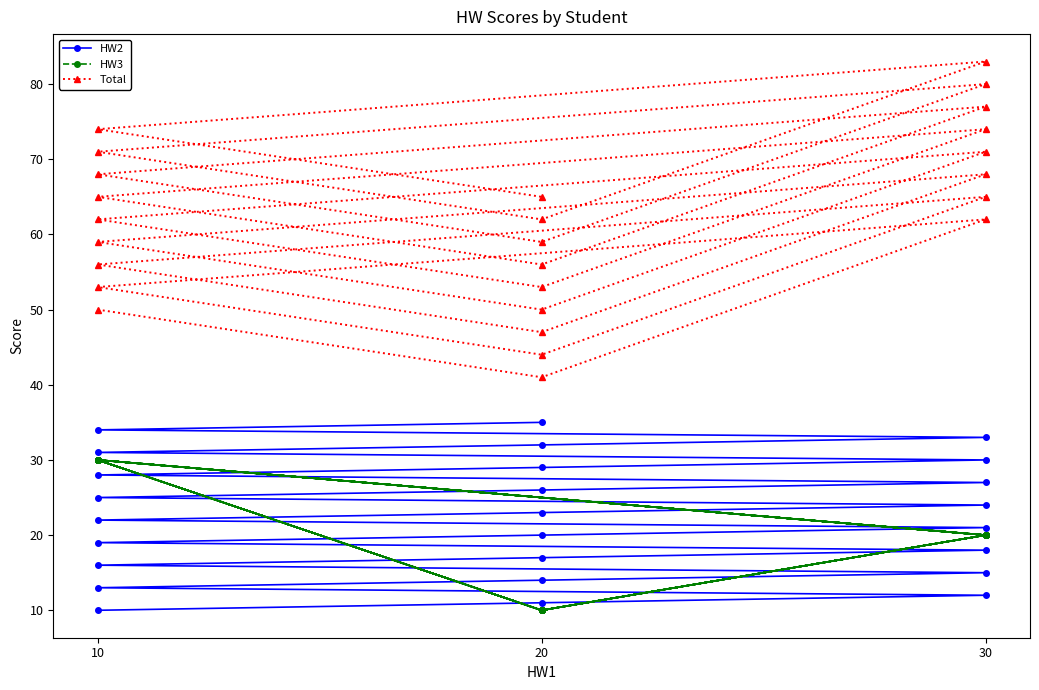

How many lines are shown in the chart?

3